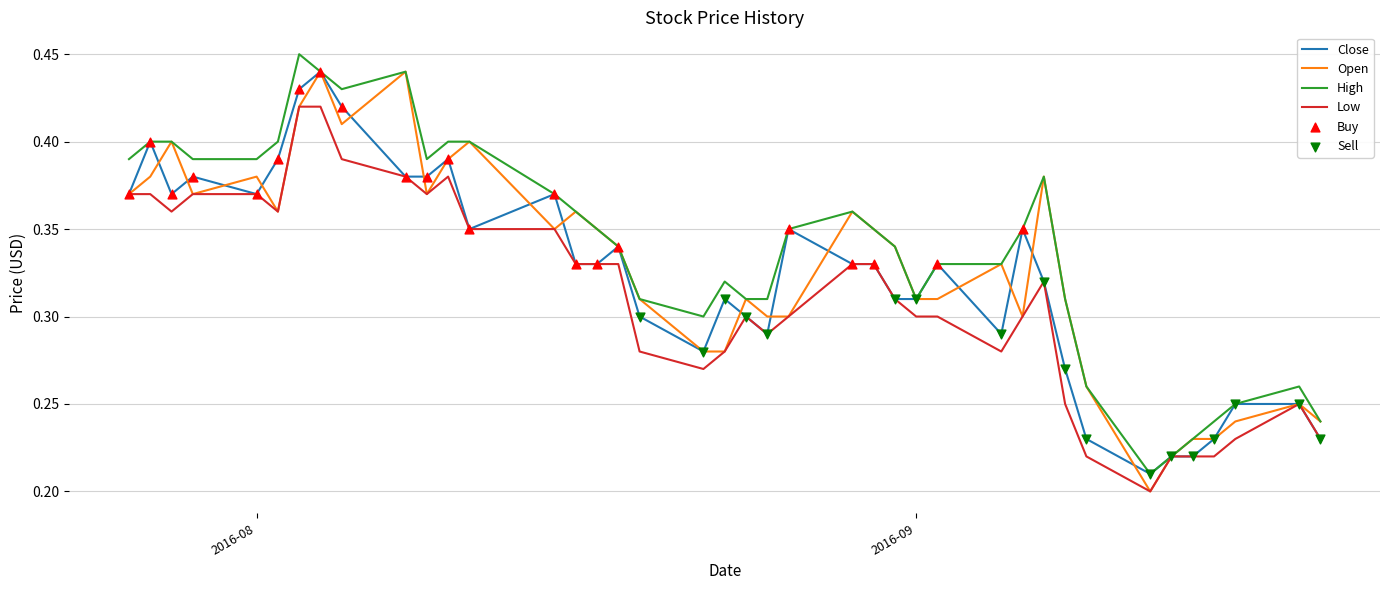

List the series in order of their overall mean, highest first.

High, Open, Close, Low